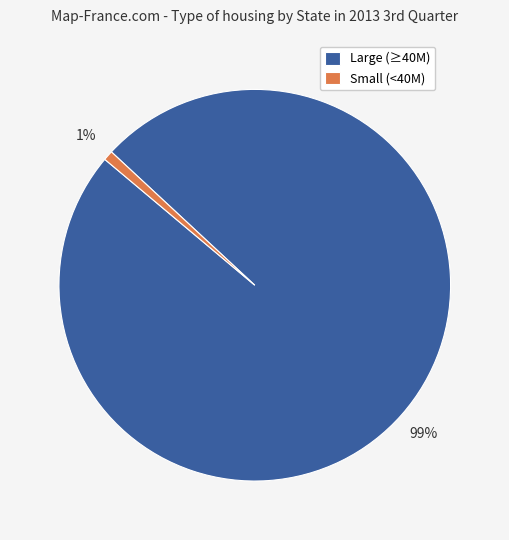

How many segments does this pie chart have?

2